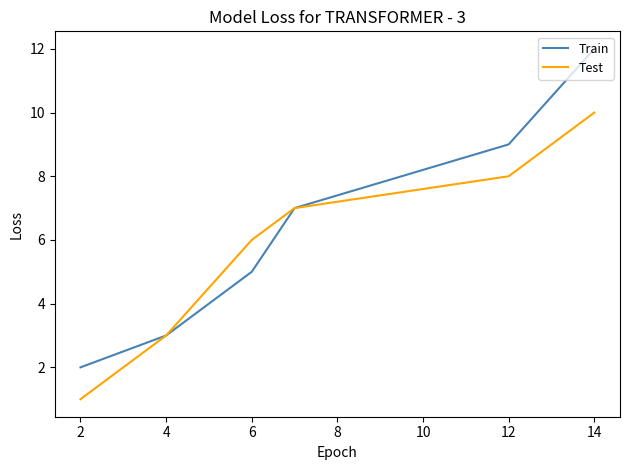

Which series has the largest total across all categories?

Train